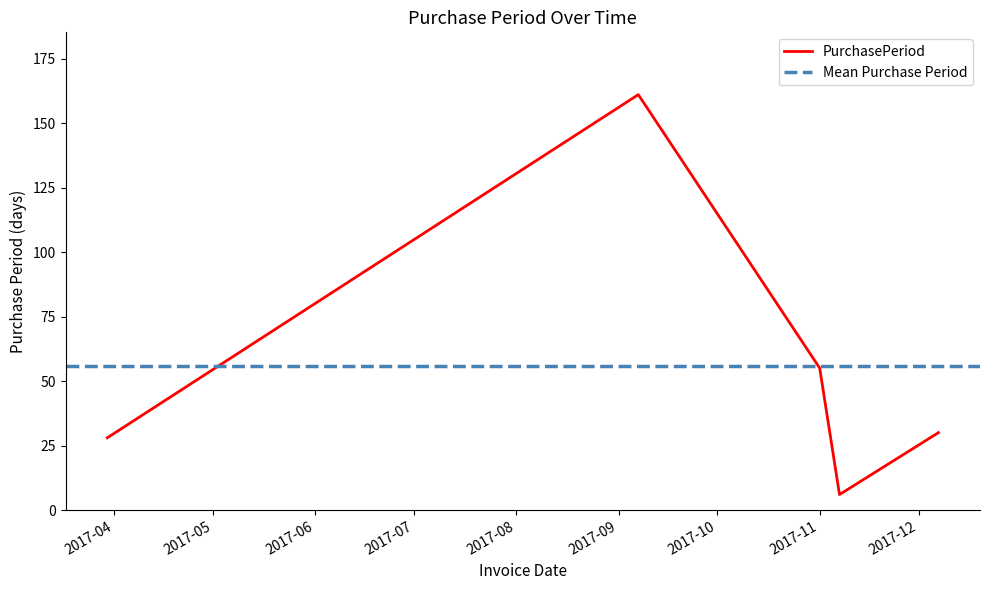

At which label does the data first exceed 30?

2017-09-07